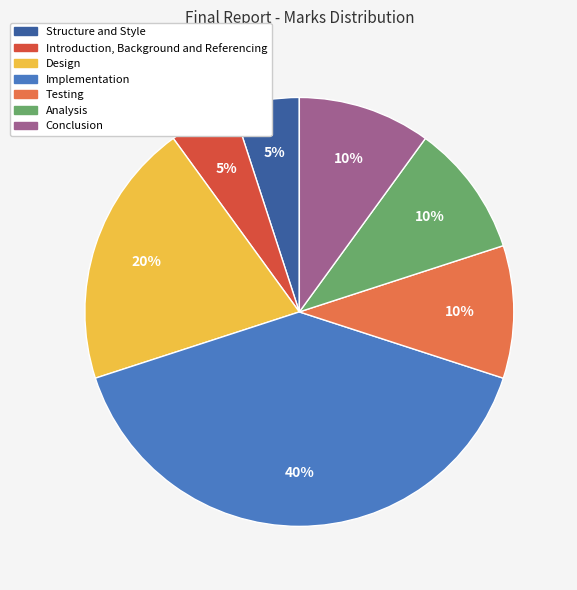

True or false: Conclusion accounts for 10% of the total.

True